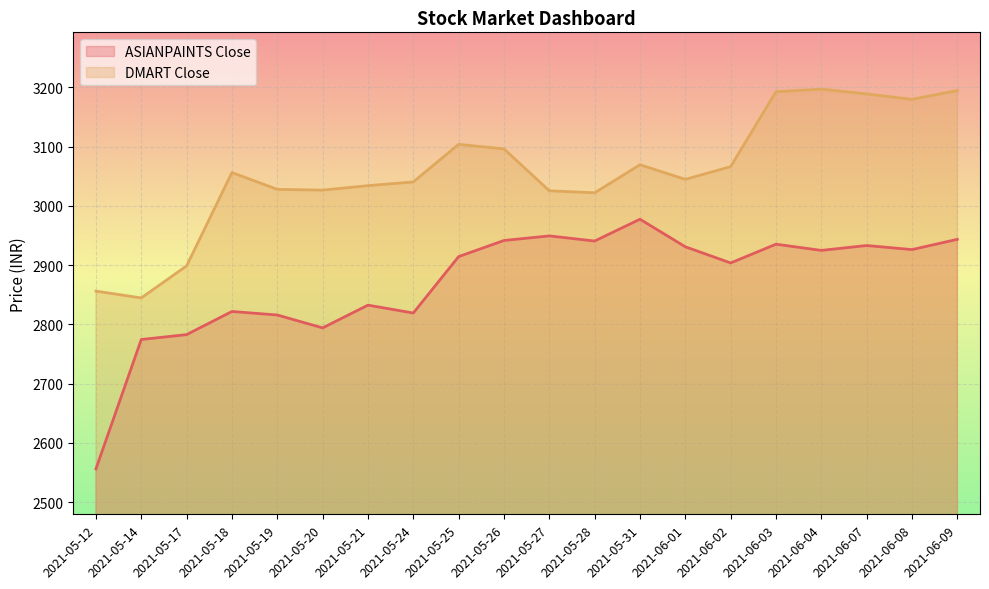

At which label does DMART Close first exceed 3056?

2021-05-18